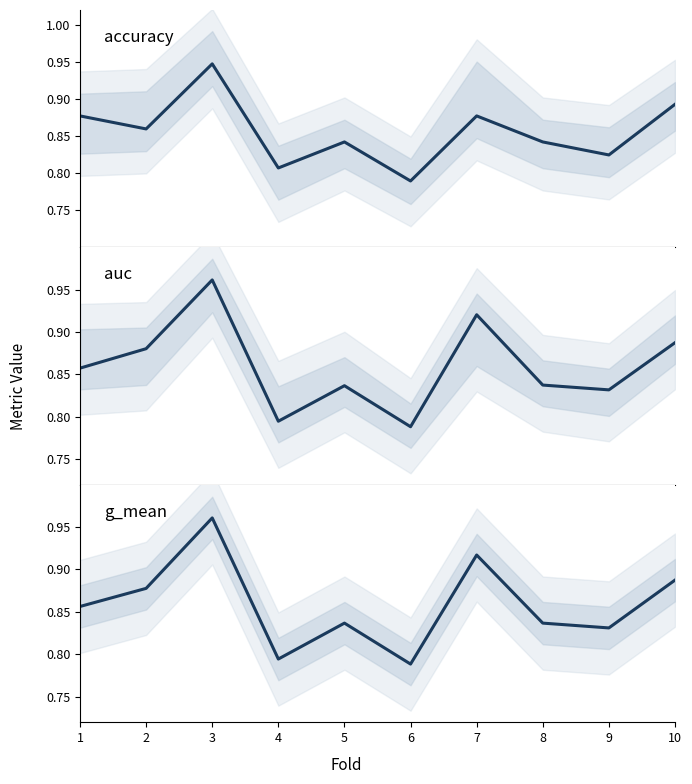

Where do auc and accuracy first cross each other?

1 and 2